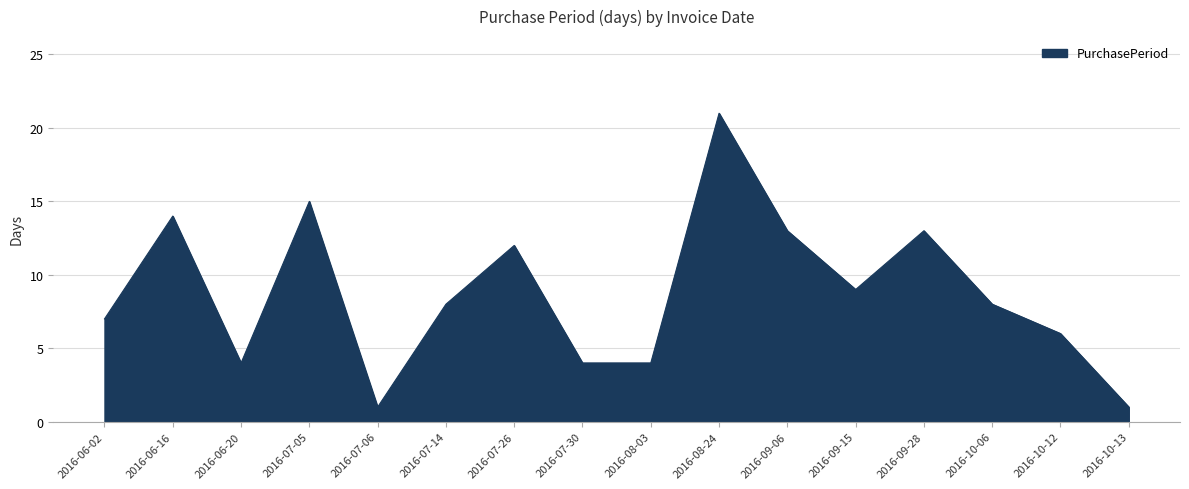

What is the change in value from 2016-06-02 to 2016-08-24?

+14